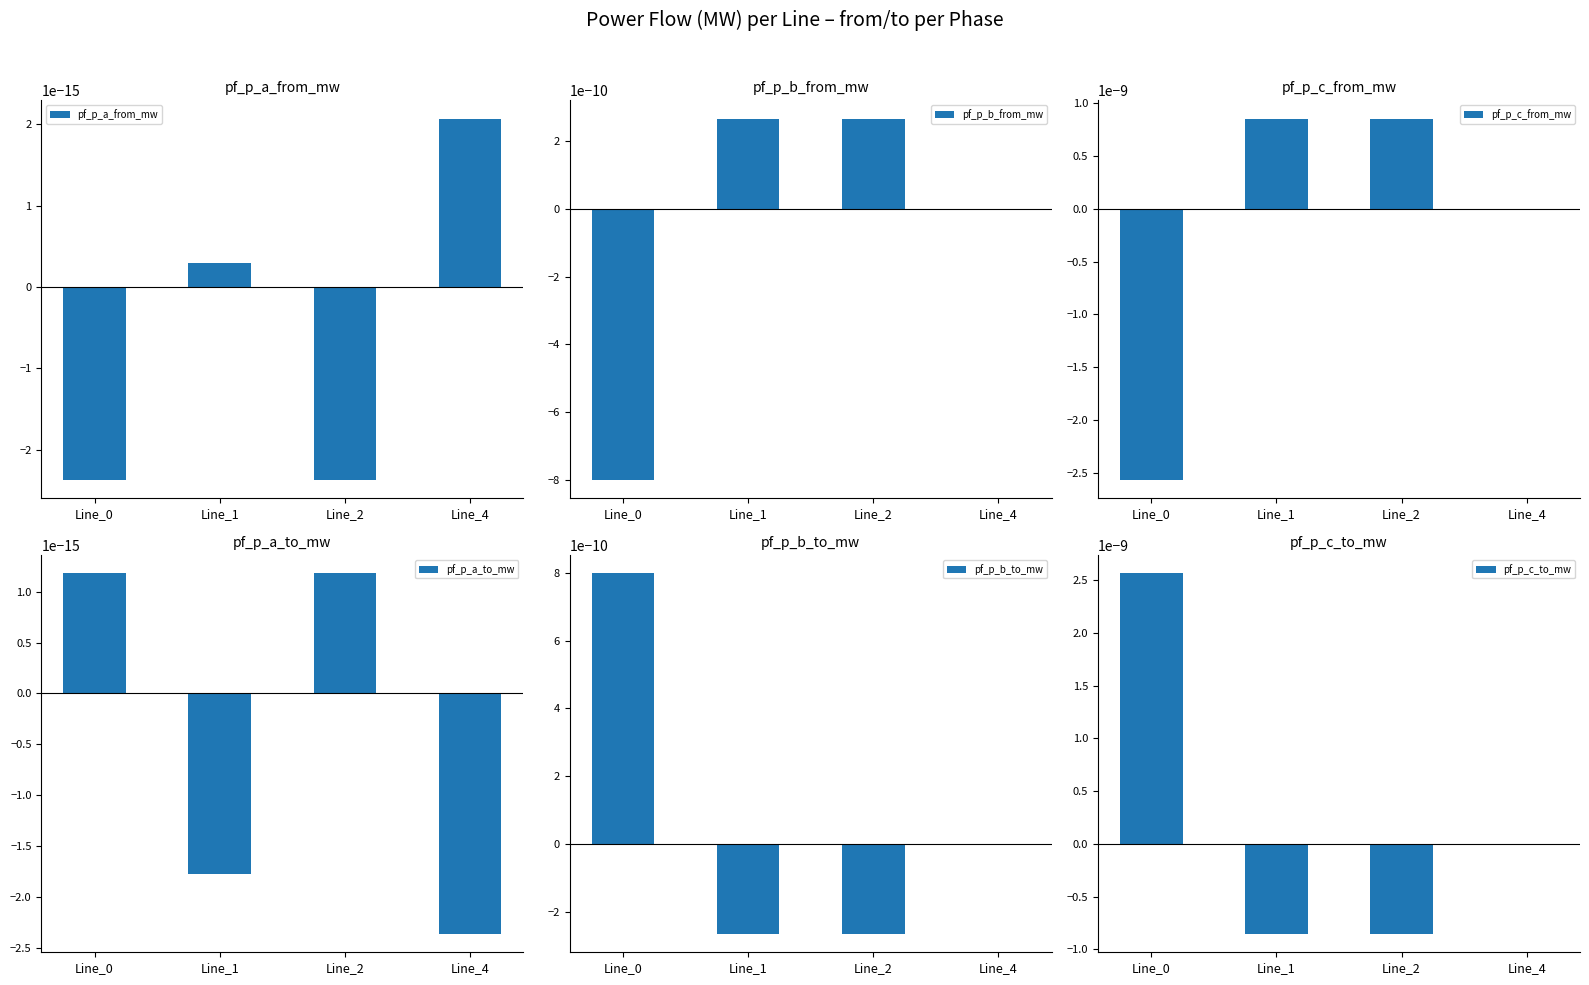

How many data points in pf_p_b_to_mw are above 0?

1